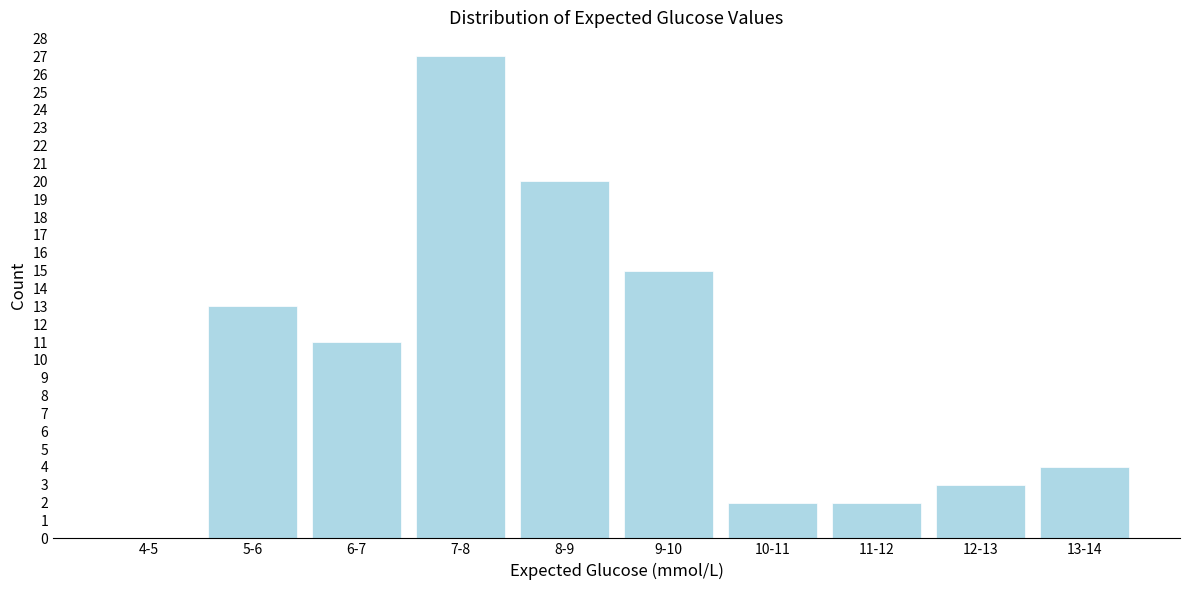

Reading left to right, transcribe all the data shown in this chart.

4-5=0	5-6=13	6-7=11	7-8=27	8-9=20	9-10=15	10-11=2	11-12=2	12-13=3	13-14=4